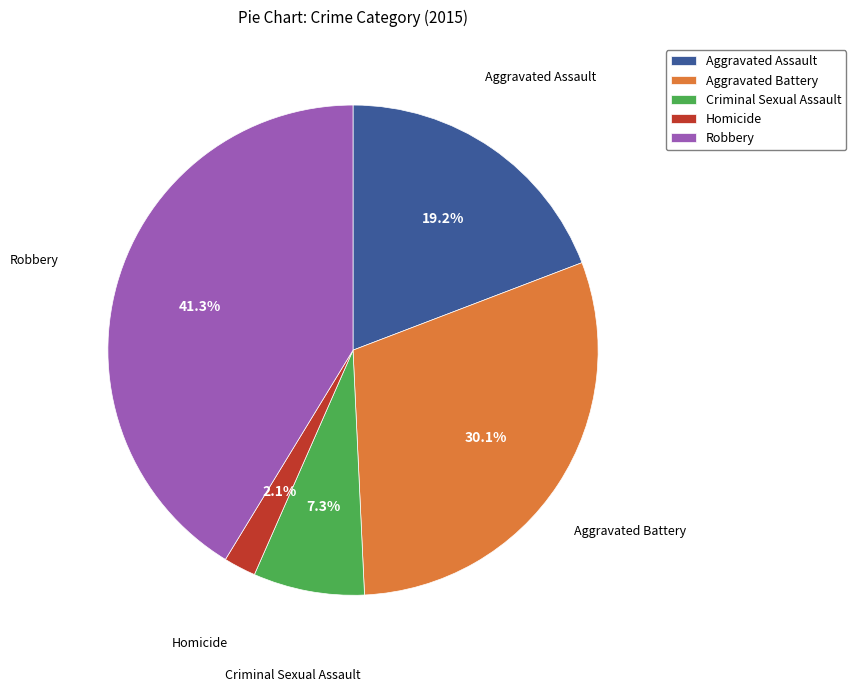

To the nearest percent, what is the average slice percentage?

20%